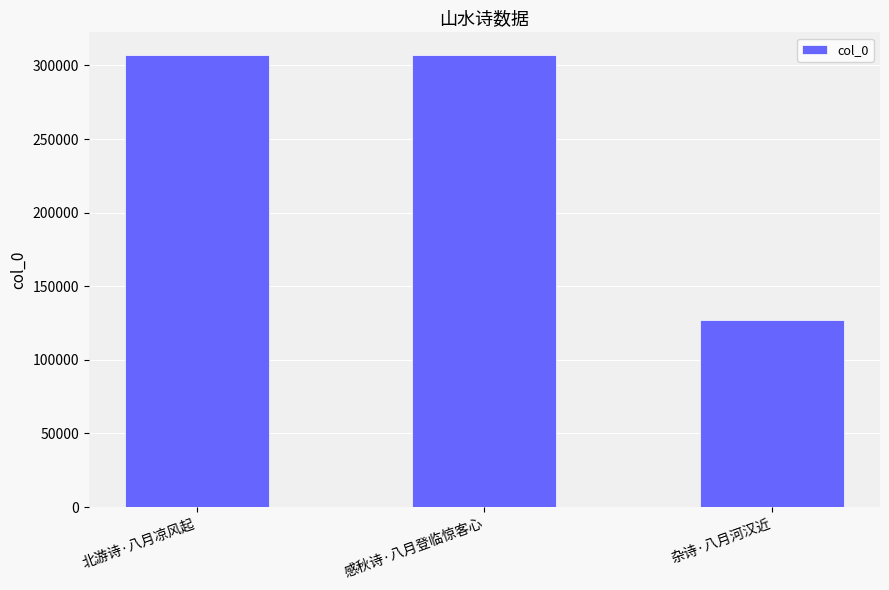

What is the maximum value shown in the chart?

307155